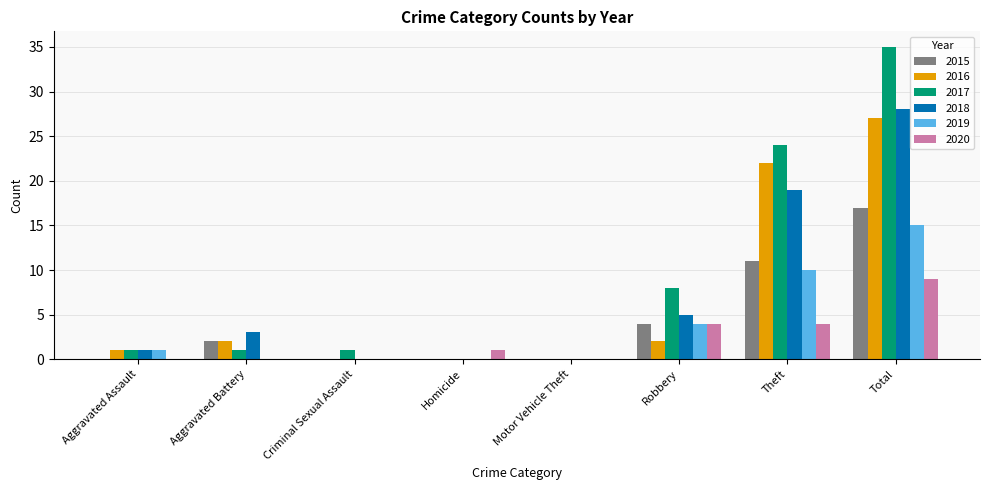

Where is 2015 nearest to the value 8?

Theft